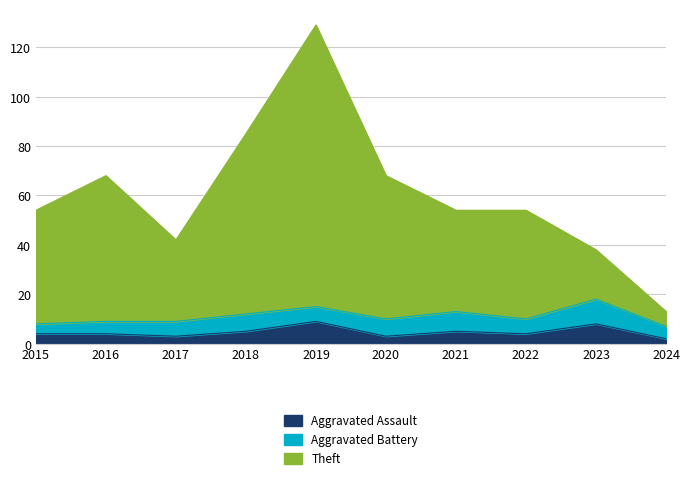

True or false: Theft has a value of 74 at 2019.

False